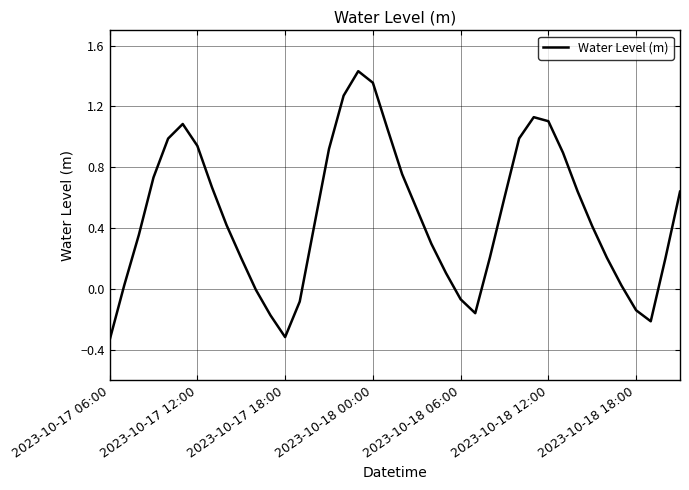

What is the difference between the maximum and minimum values?

1.8